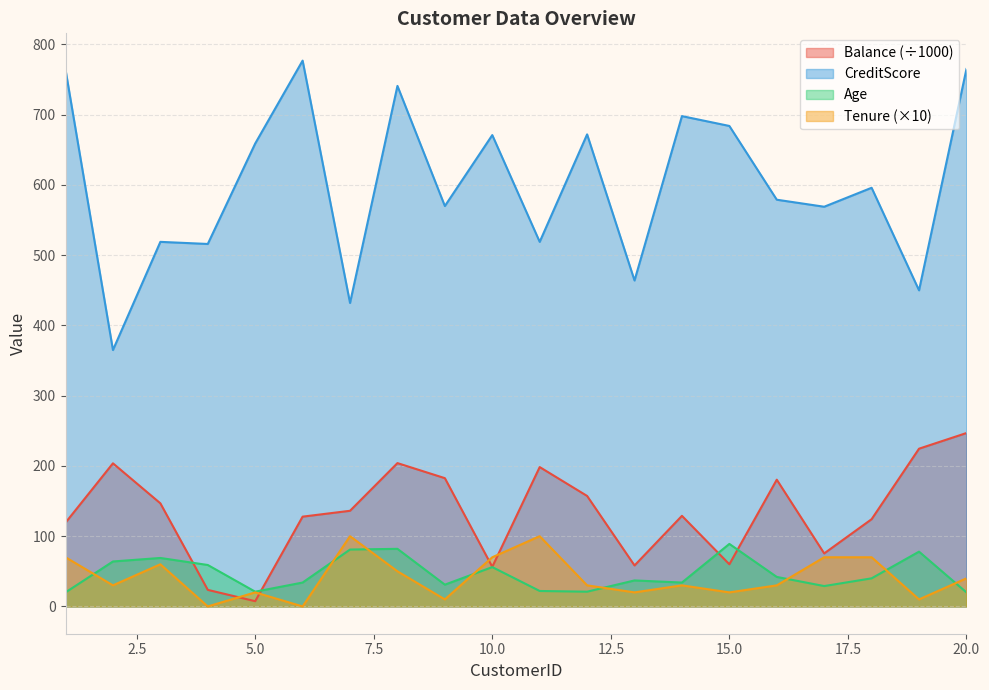

The Age series shows 6.2 at 20. True or false?

False